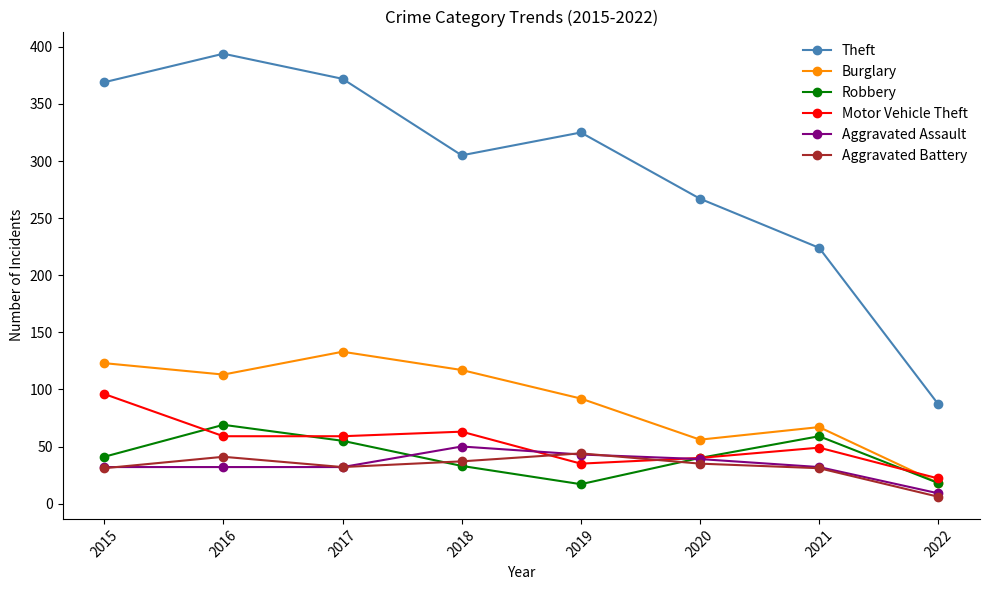

True or false: Aggravated Battery and Burglary cross at least once.

False